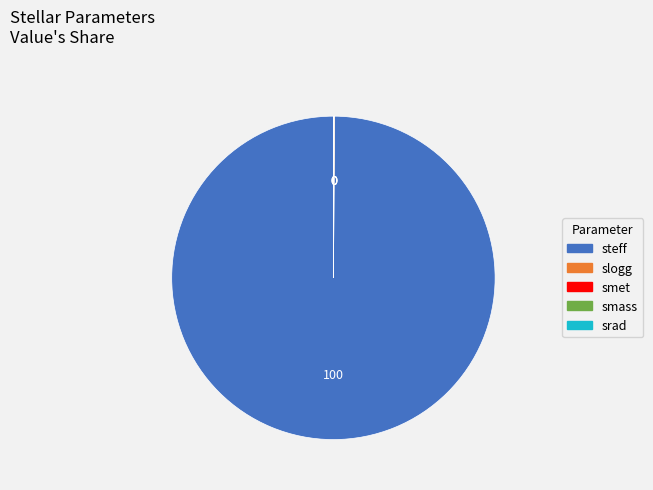

Which slice represents more than half of the pie?

steff